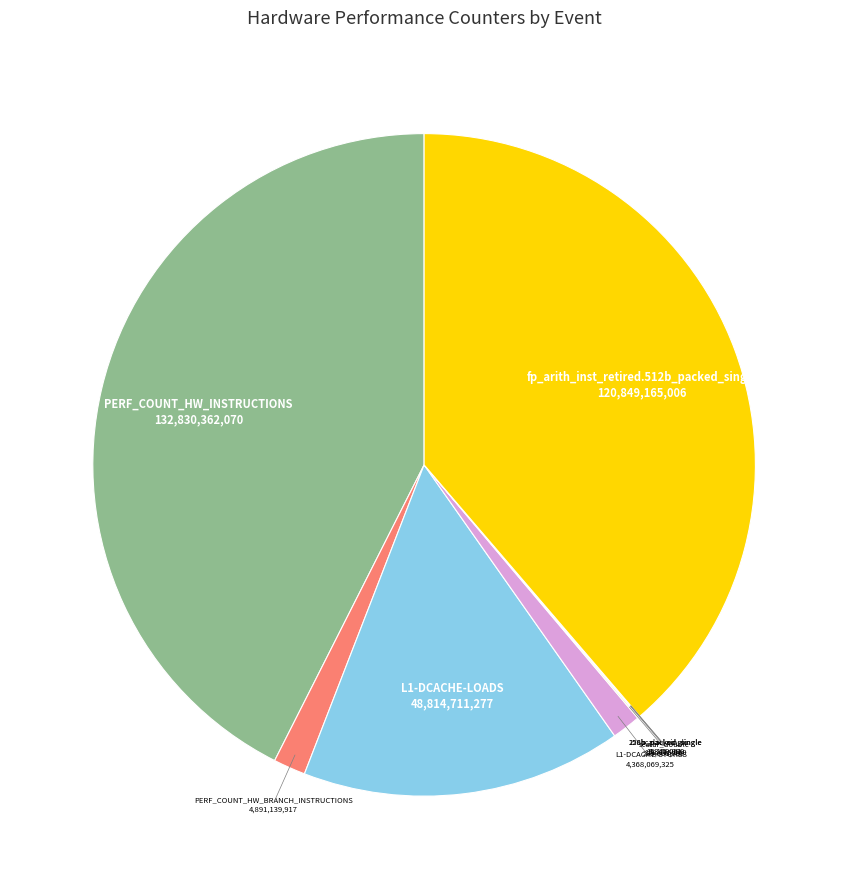

Is there a majority slice in this chart?

No